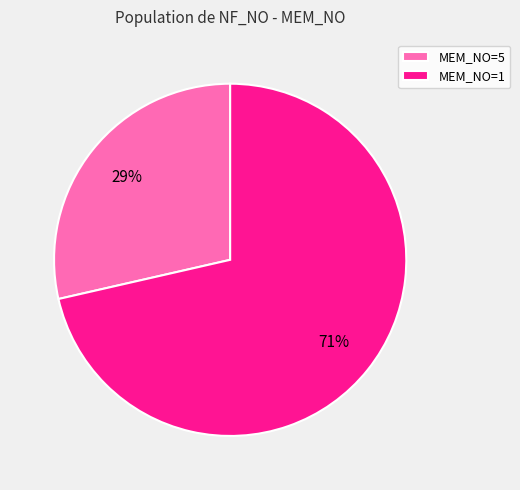

Does MEM_NO=5 account for over 50% of the chart?

No